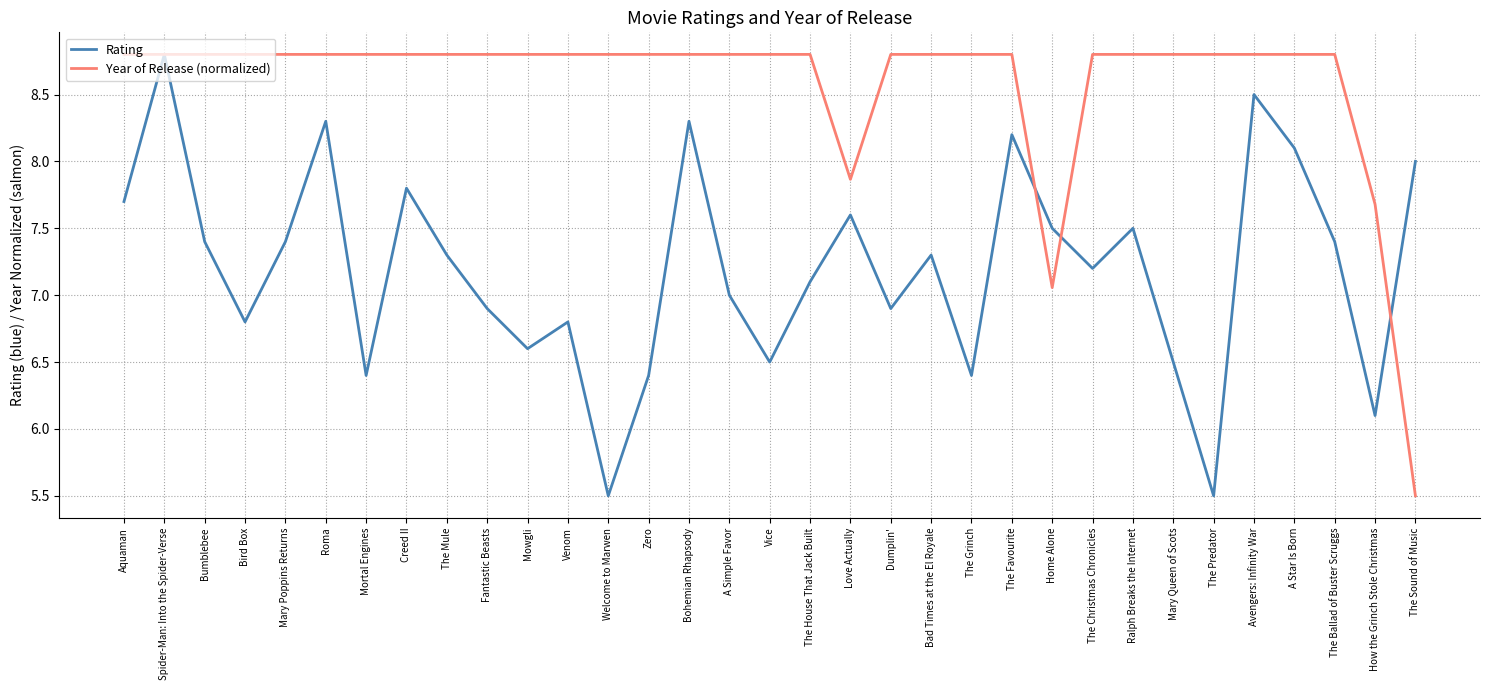

Where does the Rating series first go above 7?

Aquaman